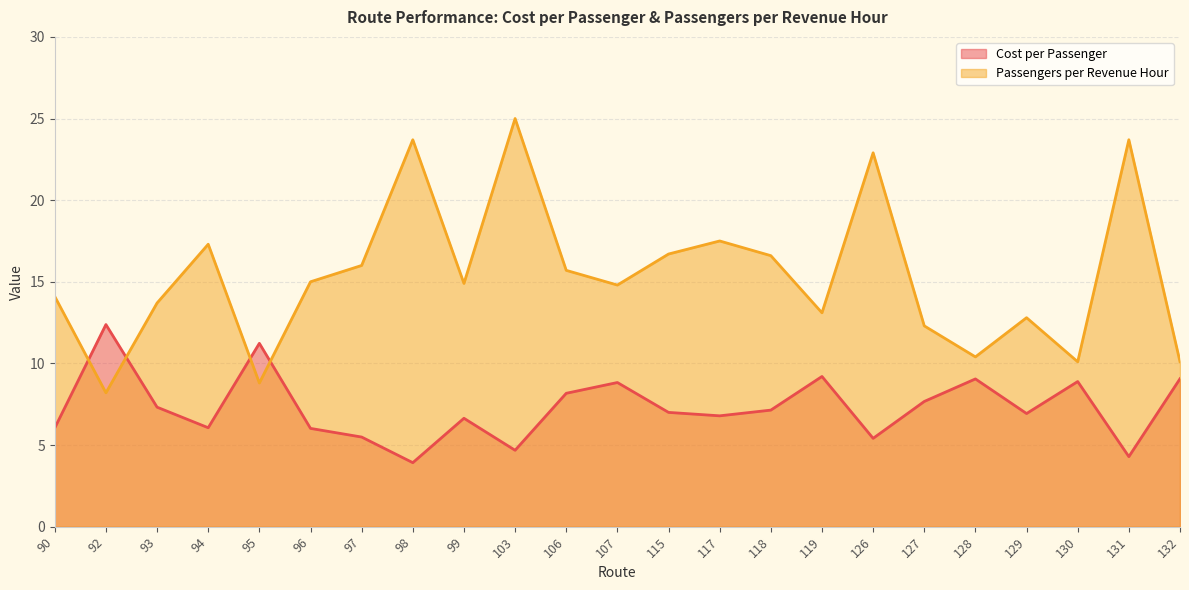

True or false: Passengers per Revenue Hour and Cost per Passenger intersect in this chart.

True